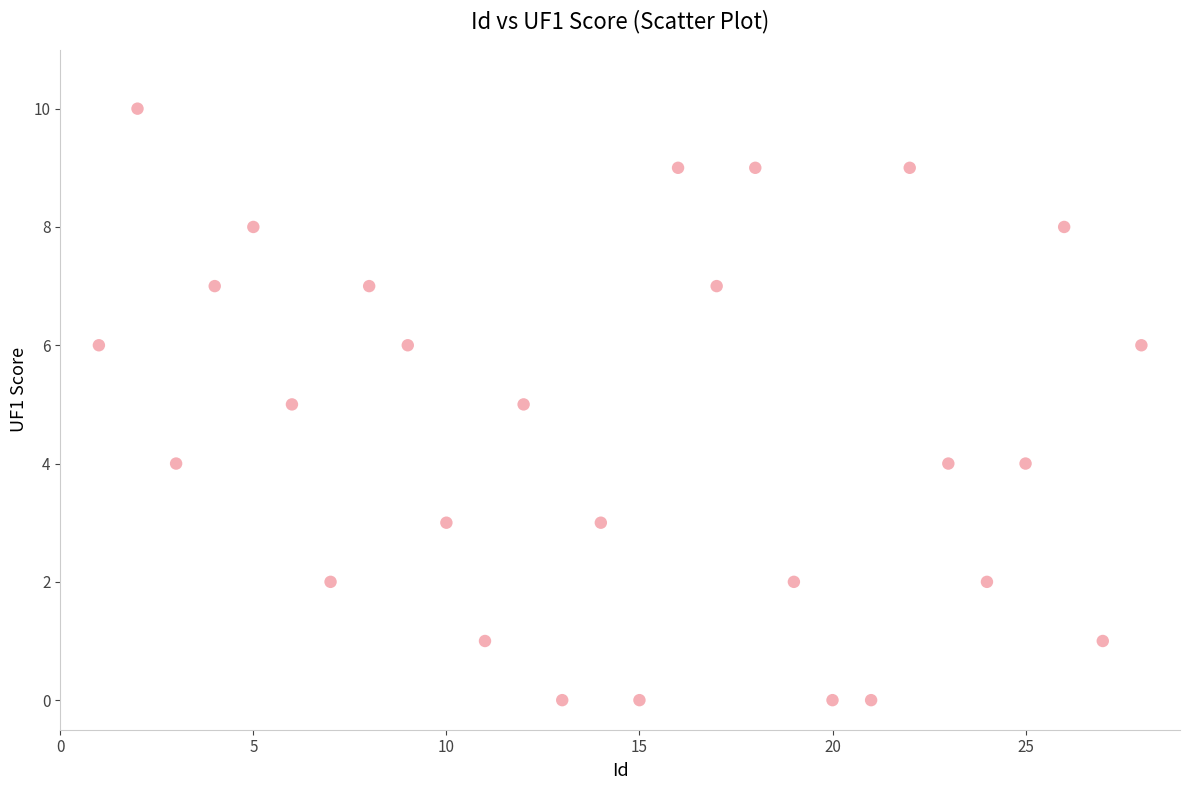

What is the range of Y values (max minus min)?

10